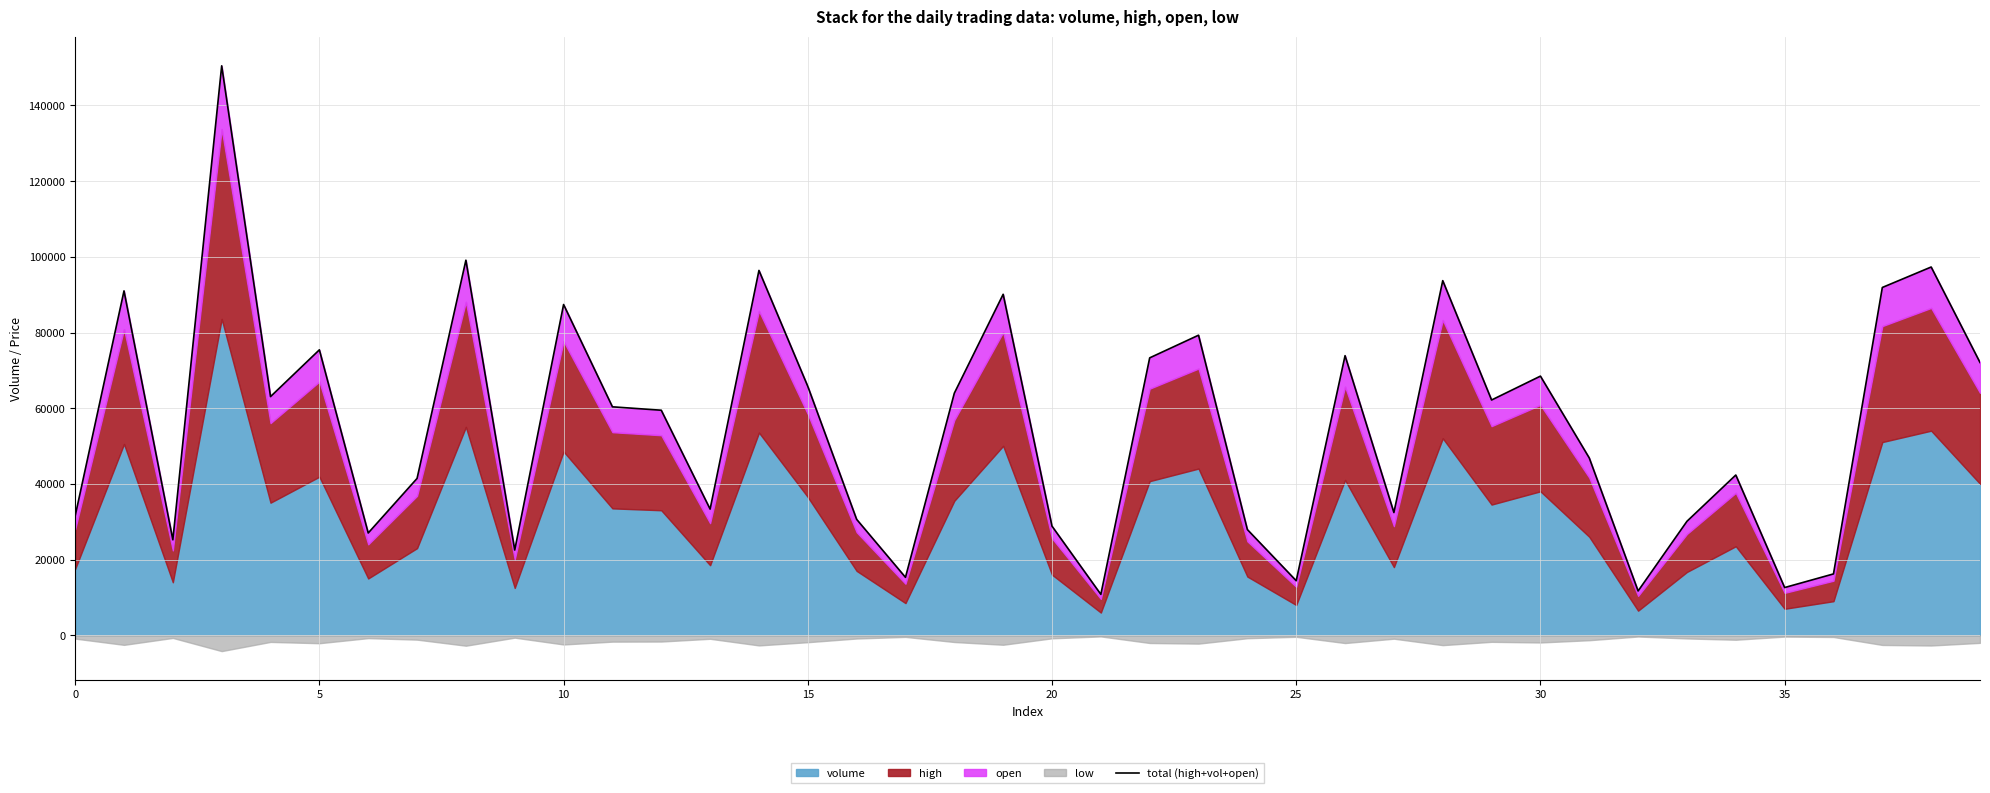

What is the value of the 6th point from the left?

75433.5